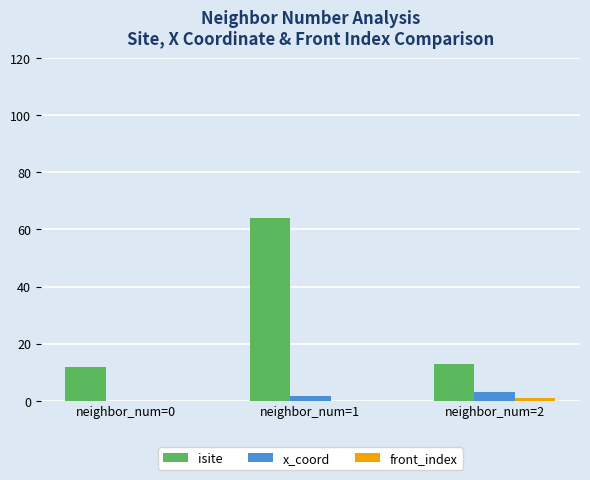

The x_coord series shows 0.0 at neighbor_num=0. True or false?

True